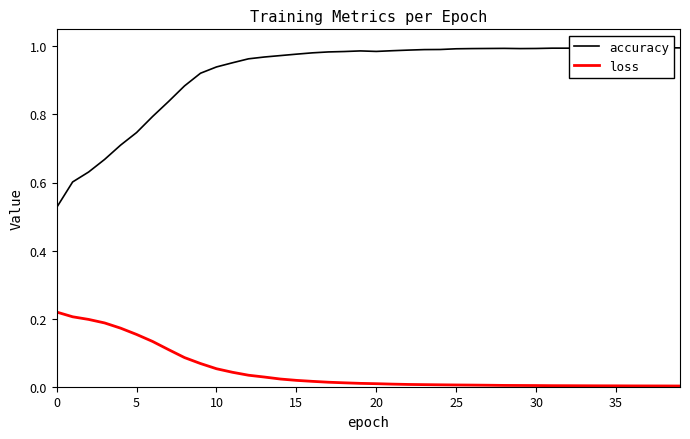

True or false: accuracy and loss intersect in this chart.

False